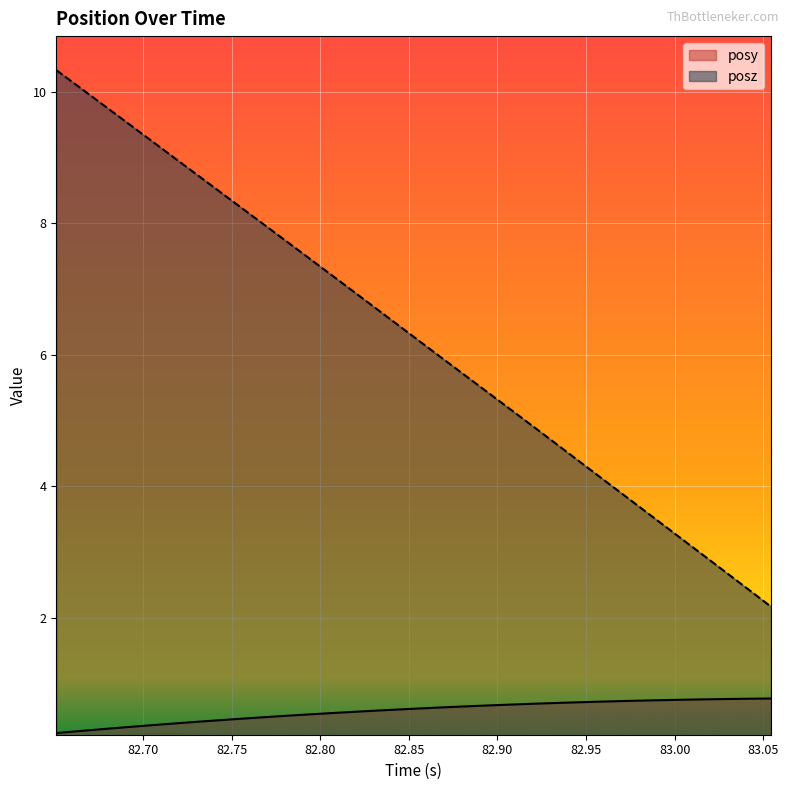

Rank the series at 83.01257 from lowest to highest value.

posy, posz